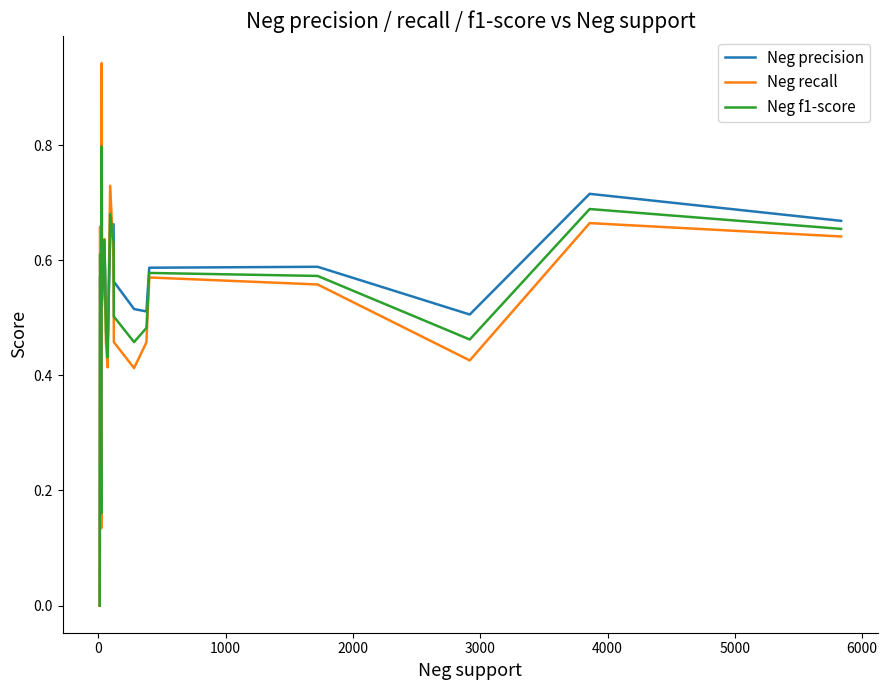

Is this an area chart (filled region under the line)?

No